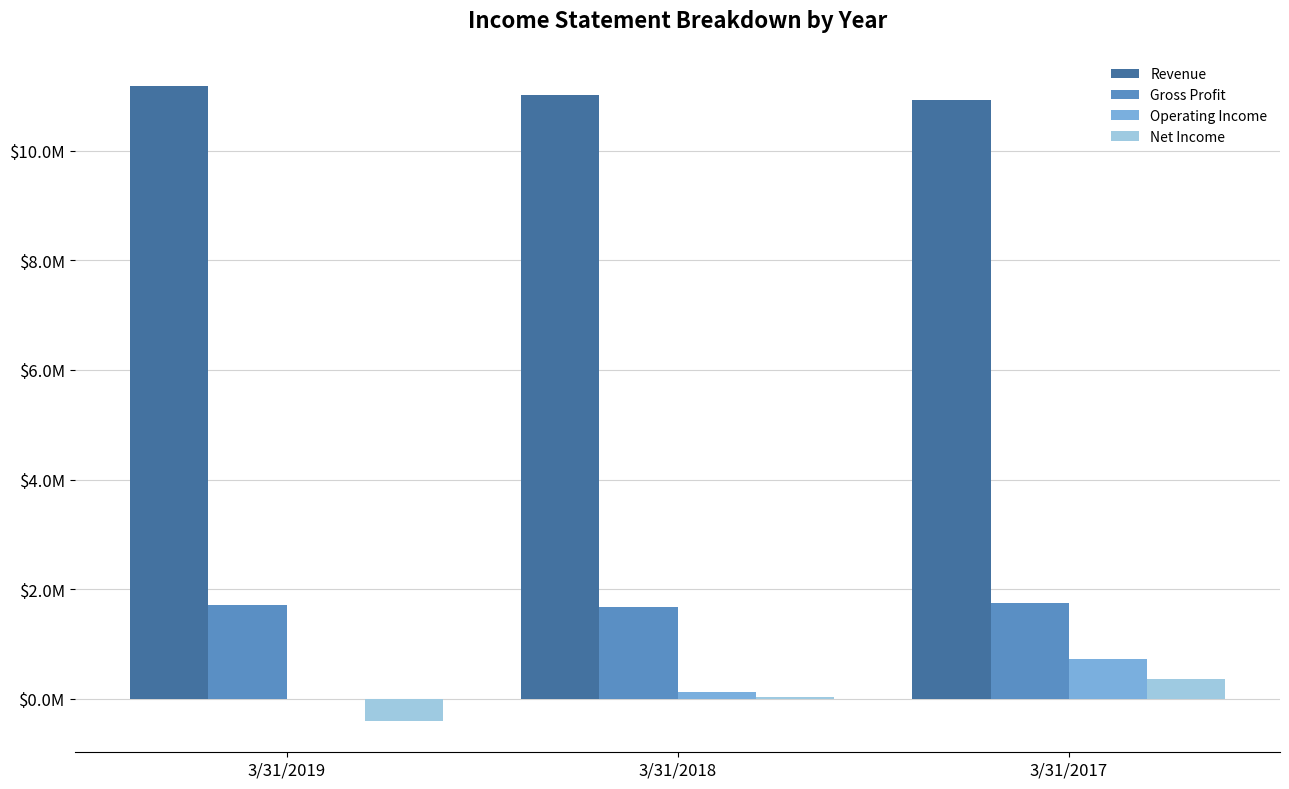

How many Operating Income values are between 5652 and 733316?

3